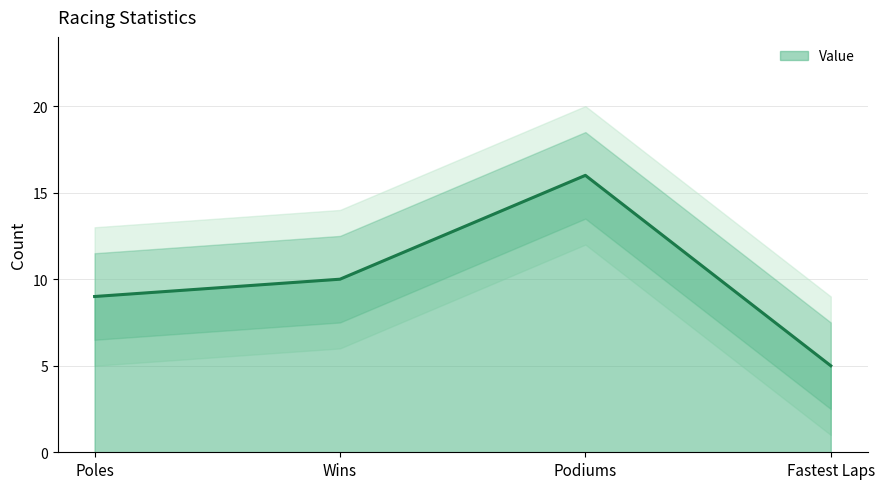

What is the value of the 3rd point from the left?

16